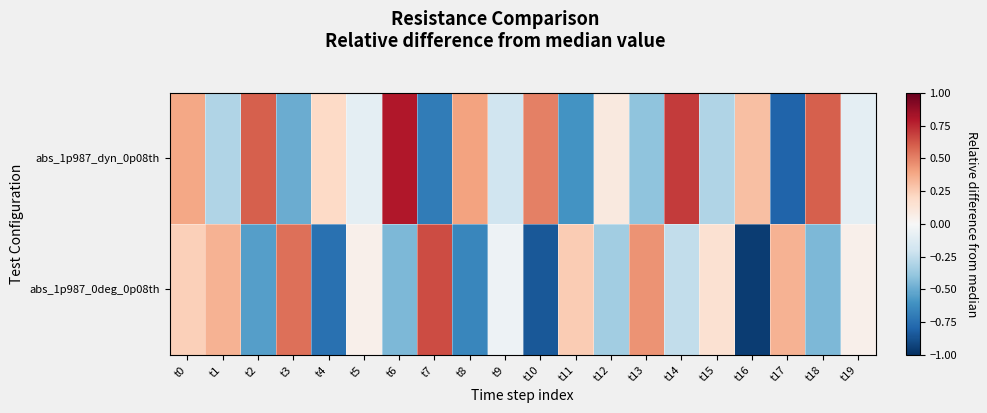

Reading right to left, transcribe all the data shown in this chart.

abs_1p987_dyn_0p08th: t19=-0.1	t18=0.6	t17=-0.8	t16=0.3	t15=-0.3	t14=0.7	t13=-0.4	t12=0.1	t11=-0.6	t10=0.5	t9=-0.2	t8=0.4	t7=-0.7	t6=0.8	t5=-0.1	t4=0.2	t3=-0.5	t2=0.6	t1=-0.3	t0=0.4
abs_1p987_0deg_0p08th: t19=0.0	t18=-0.5	t17=0.3	t16=-1.0	t15=0.1	t14=-0.2	t13=0.4	t12=-0.4	t11=0.2	t10=-0.8	t9=-0.1	t8=-0.7	t7=0.7	t6=-0.5	t5=0.0	t4=-0.8	t3=0.5	t2=-0.6	t1=0.3	t0=0.2